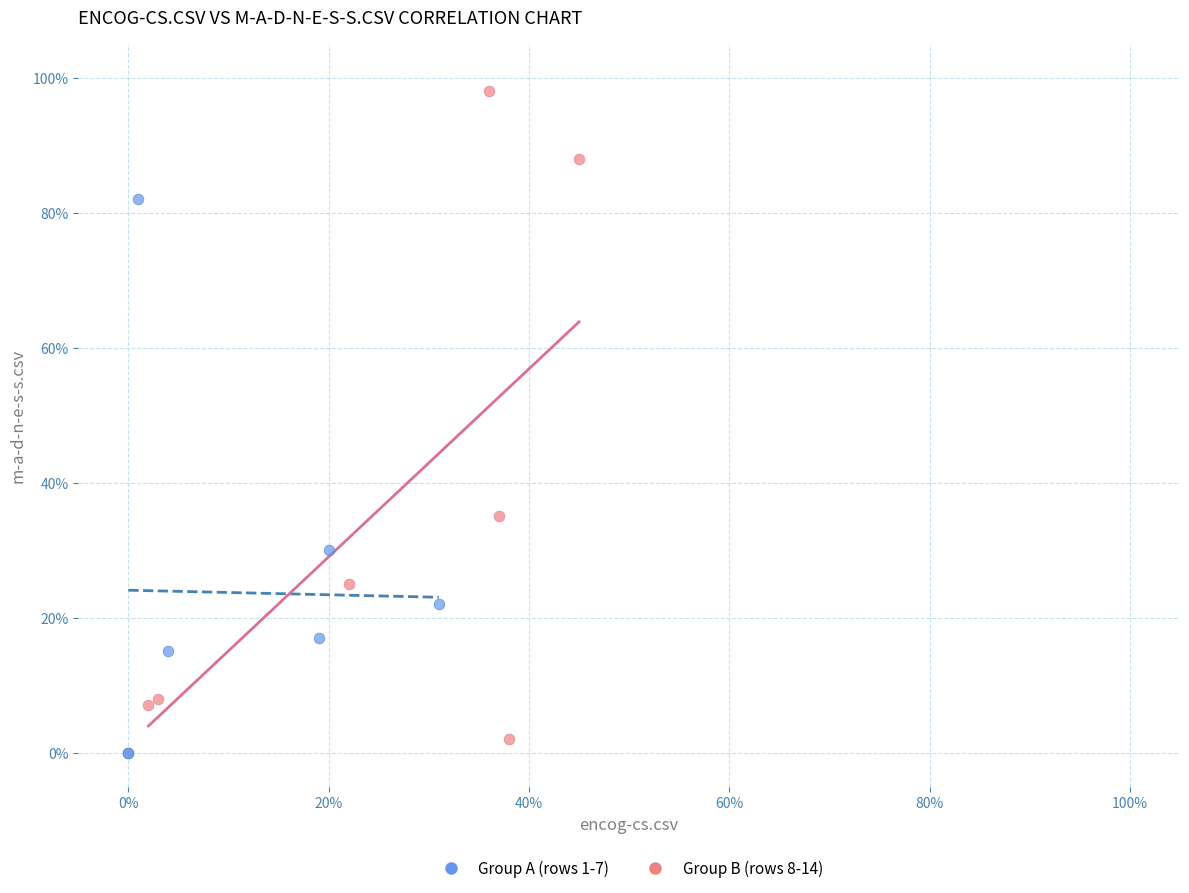

What are all the series names shown in the legend?

Group A (rows 1-7), Group B (rows 8-14)